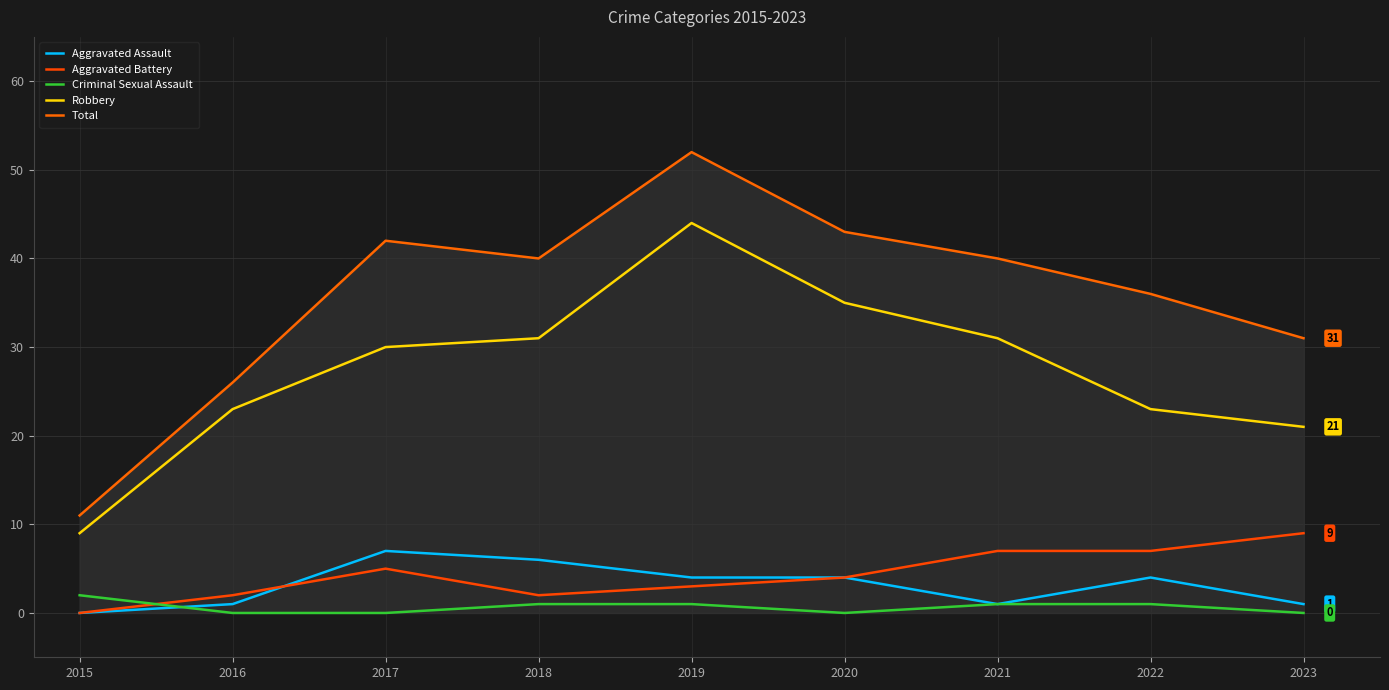

What is the difference between the Criminal Sexual Assault values at 2022 and 2015?

1